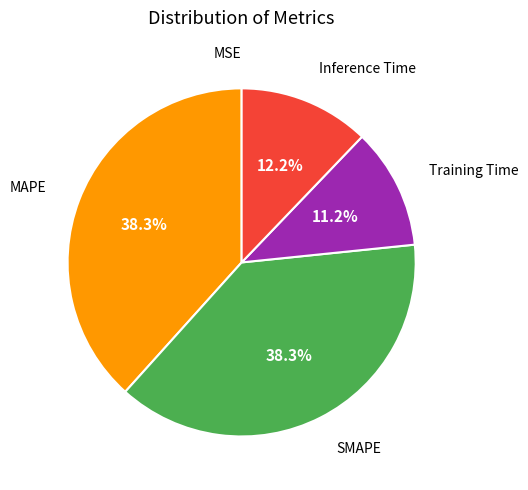

To the nearest percent, what is the difference between the largest and smallest slice percentages?

38%